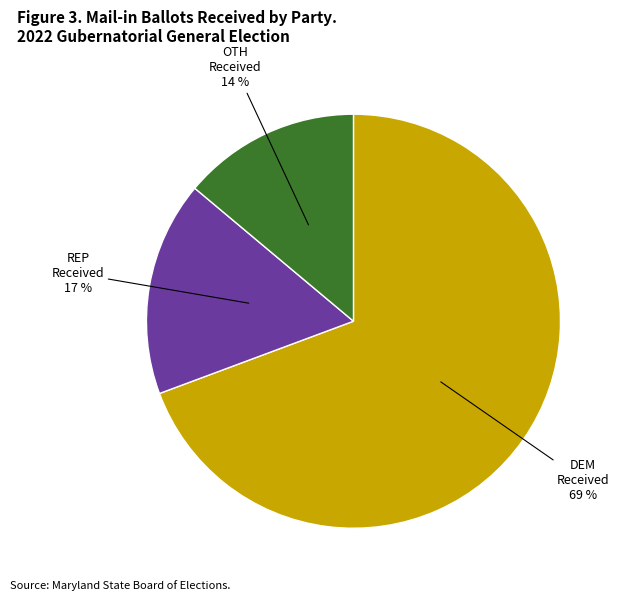

Is there any slice that represents more than half of the pie?

Yes